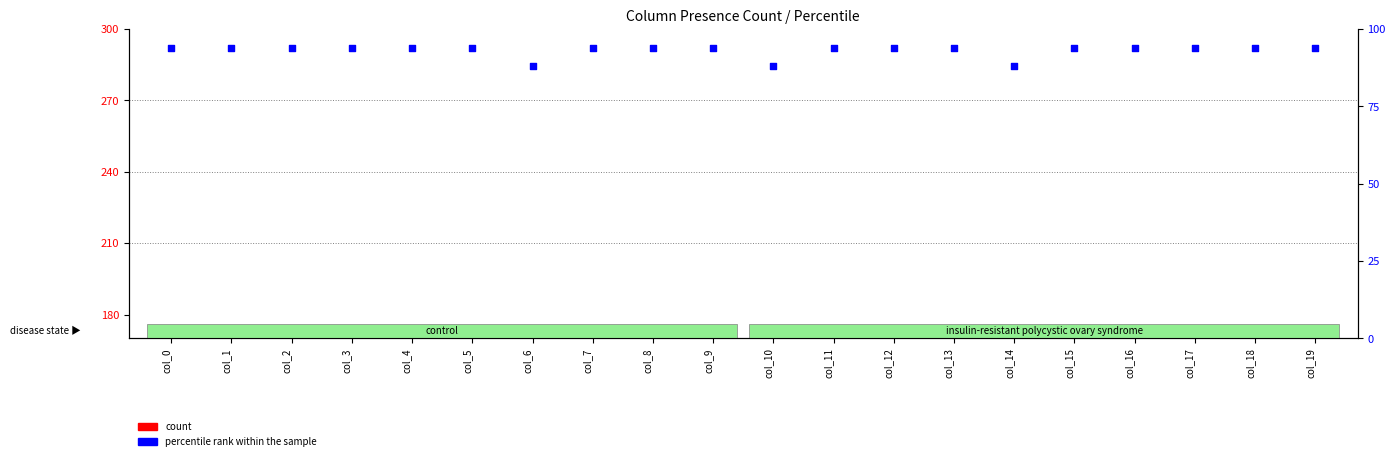

Is the value of count at col_2 greater than the value of percentile rank within the sample at col_4?

No